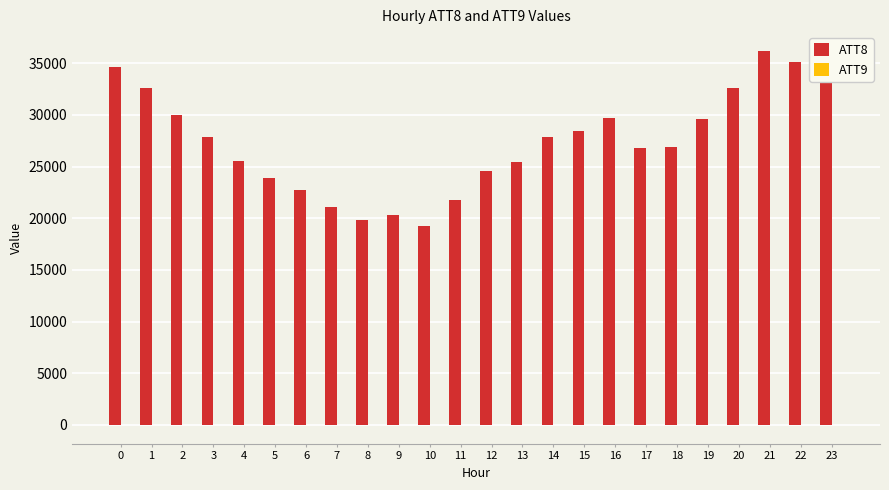

At which category is the sum across all series the highest?

21